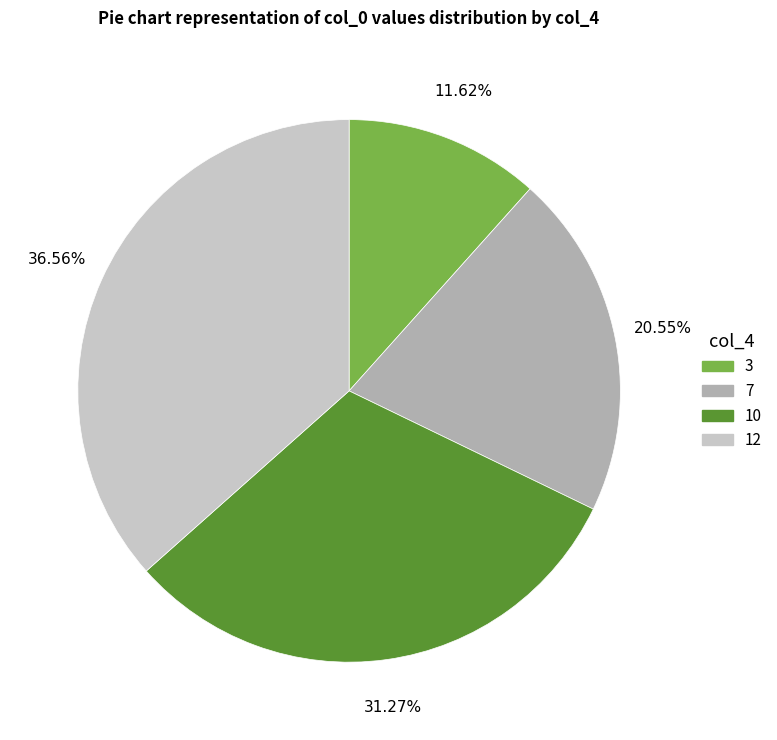

To the nearest percent, what is the difference between the largest and smallest slice percentages?

25%